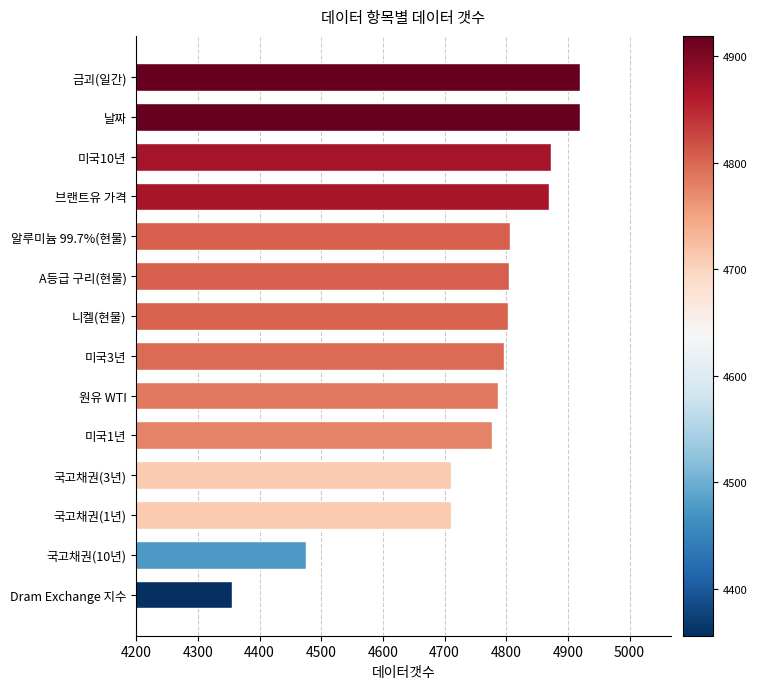

The value at 알루미늄 99.7%(현물) is 4806. True or false?

True